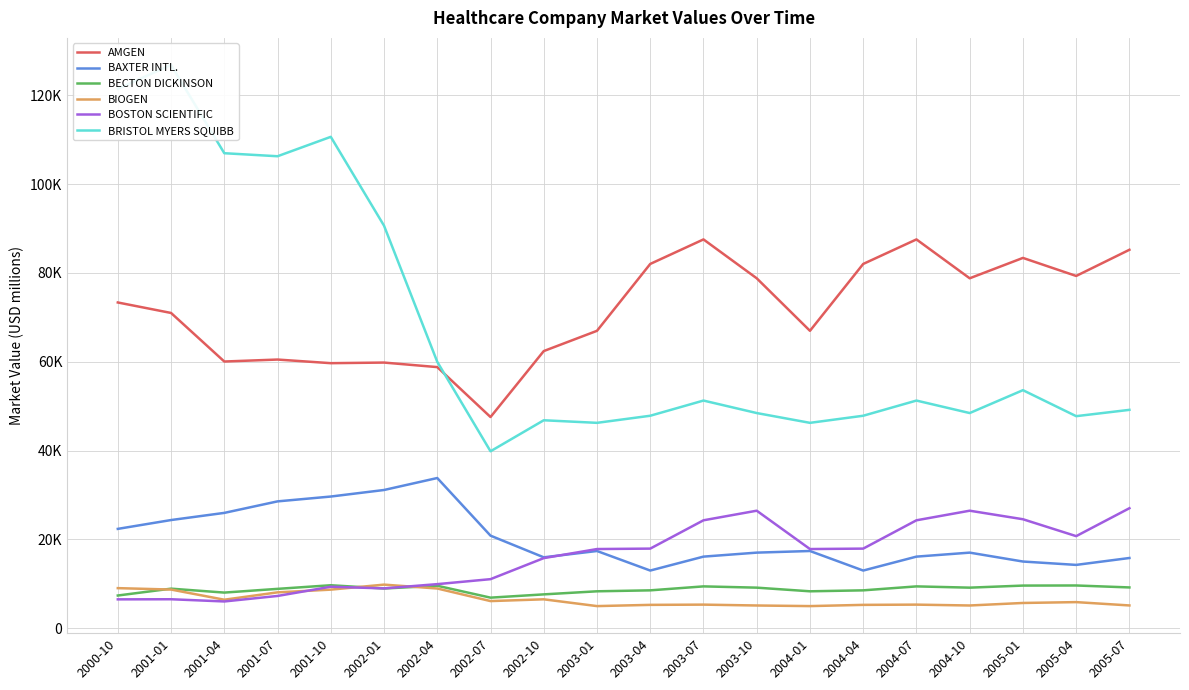

What is the total value across all series at 2002-07?

132181.7